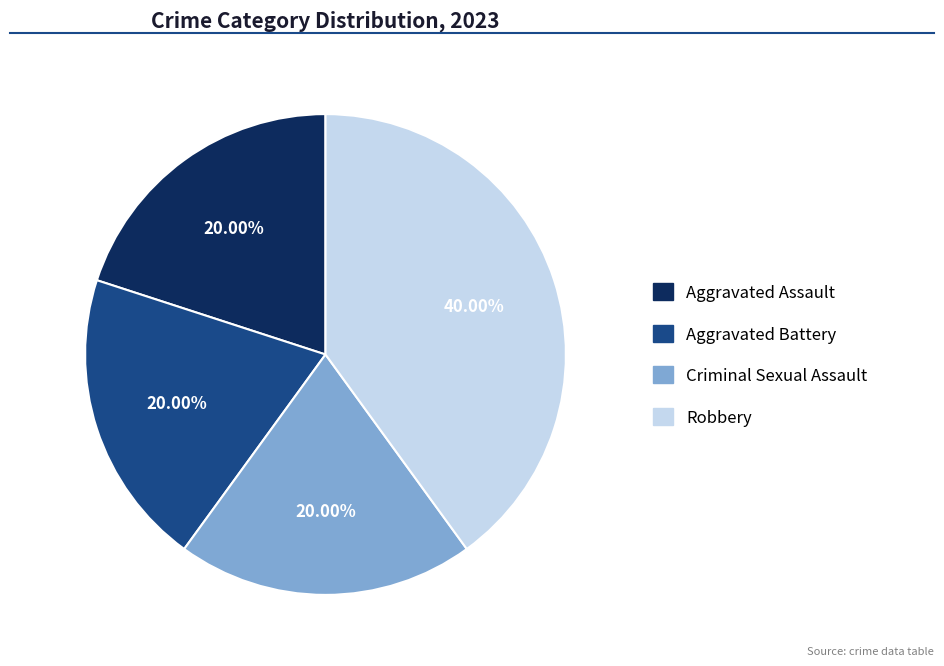

How much of the chart is everything except Aggravated Battery?

80.0%